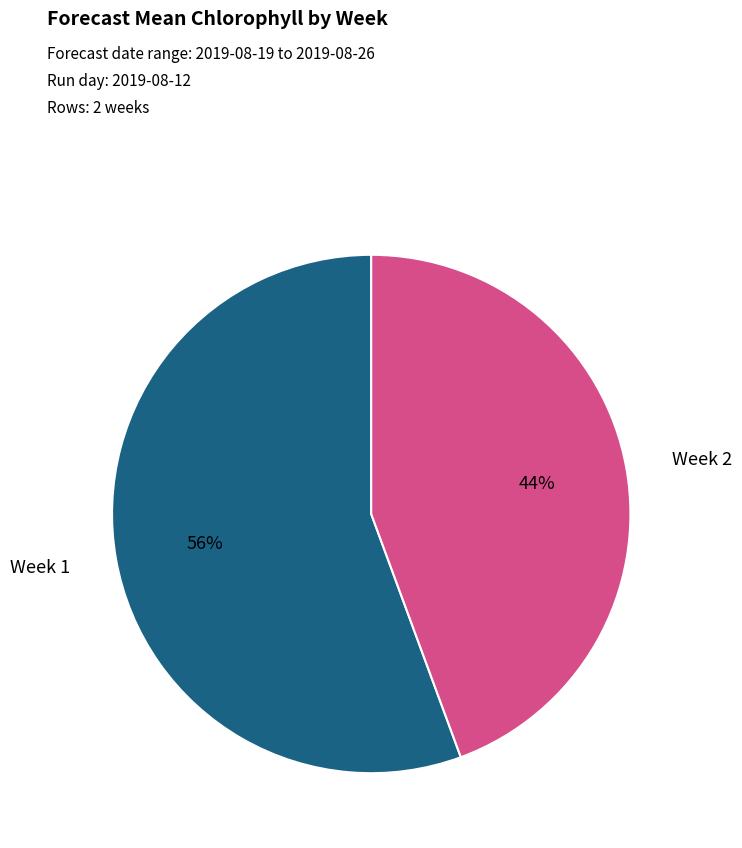

To the nearest percent, what is the average slice percentage?

50%